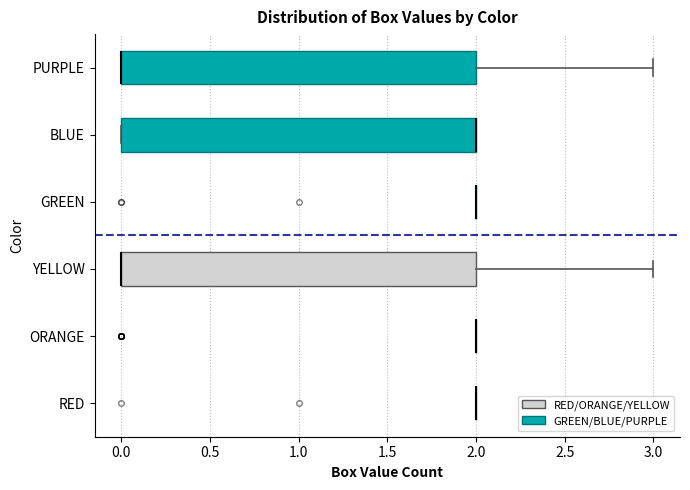

Reading bottom to top, transcribe this box plot: for each box, give where its median line is, the range the box spans, and where its two whiskers end, as read against the x-axis. The values are not printed on the chart, so give them approximately, as read against the axis.

RED: box collapsed to a line at 2, whiskers 2 to 2
ORANGE: box collapsed to a line at 2, whiskers 2 to 2
YELLOW: median 0 (drawn on the box's left edge), box 0 to 2, whiskers 0 to 3
GREEN: box collapsed to a line at 2, whiskers 2 to 2
BLUE: median 2 (drawn on the box's right edge), box 0 to 2, whiskers 0 to 2
PURPLE: median 0 (drawn on the box's left edge), box 0 to 2, whiskers 0 to 3